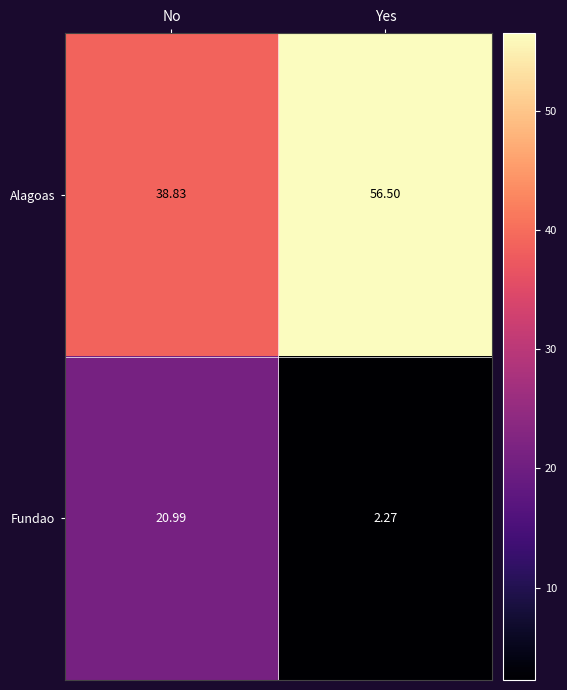

Rank the series by their maximum value, from highest to lowest.

Alagoas, Fundao